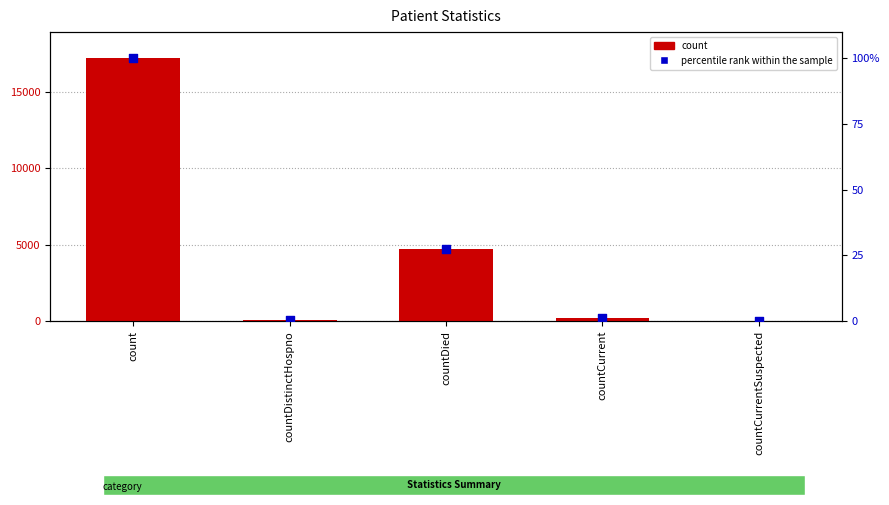

Which series has the largest total across all categories?

count